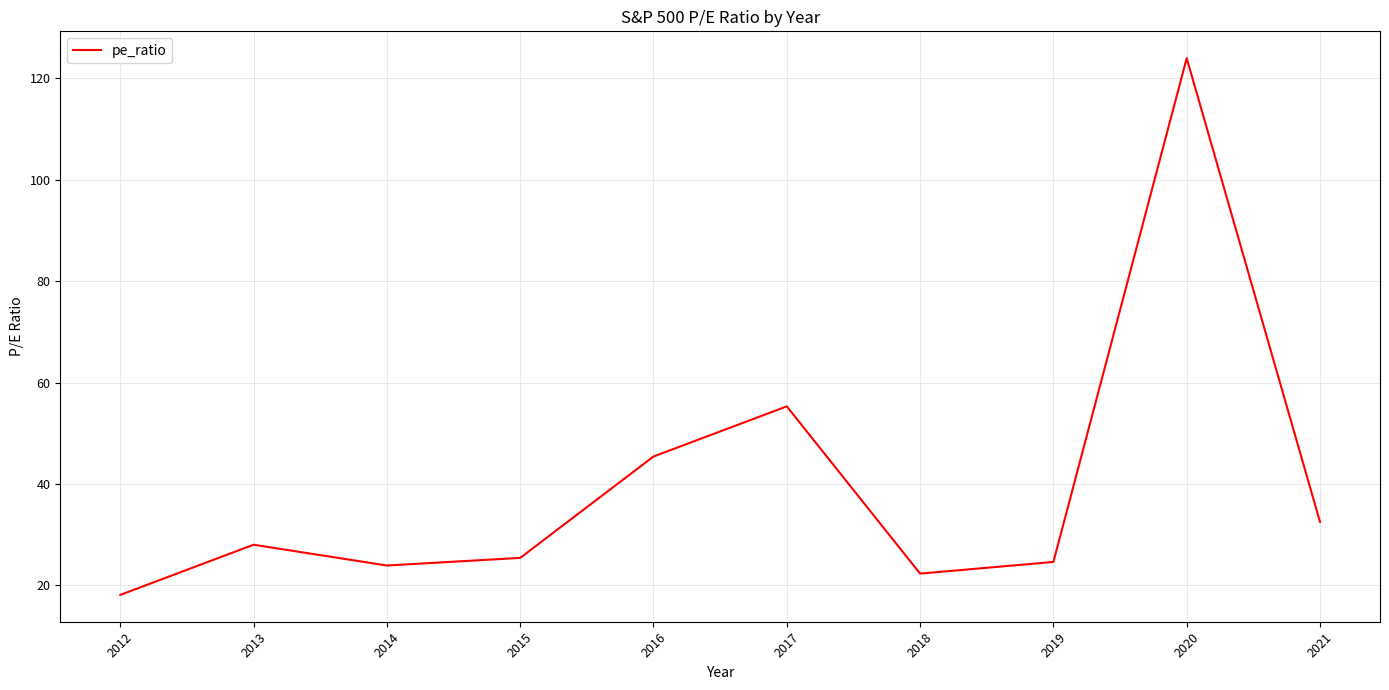

How many lines are shown in the chart?

1